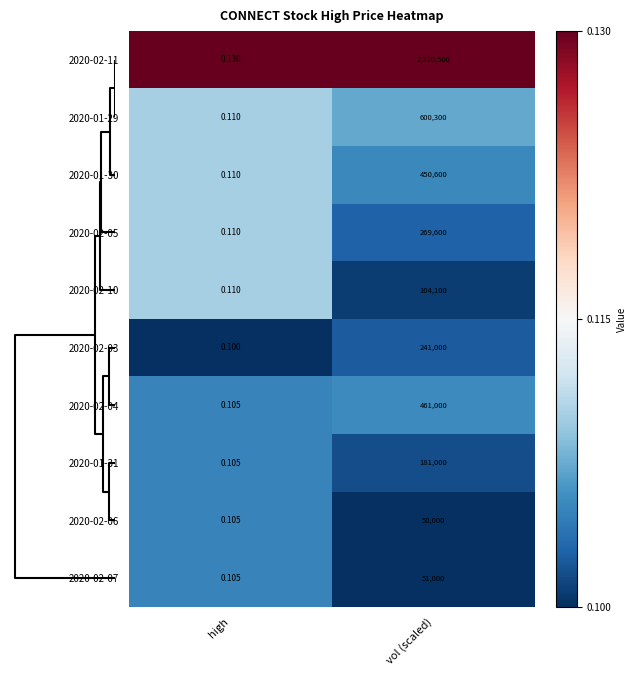

Is the value of 2020-02-11 at vol (scaled) greater than the value of 2020-02-06 at high?

Yes